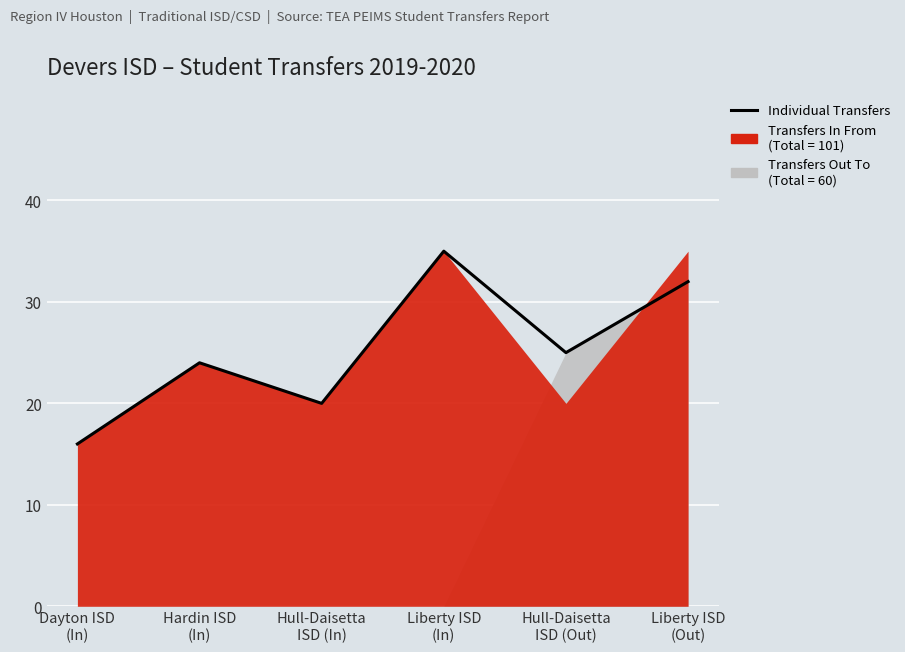

How many data points are less than 25?

3